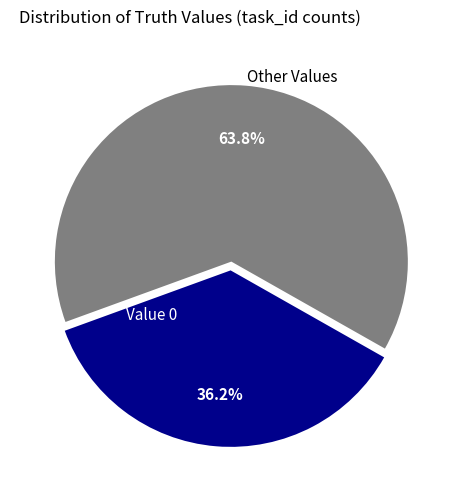

How many segments does this pie chart have?

2